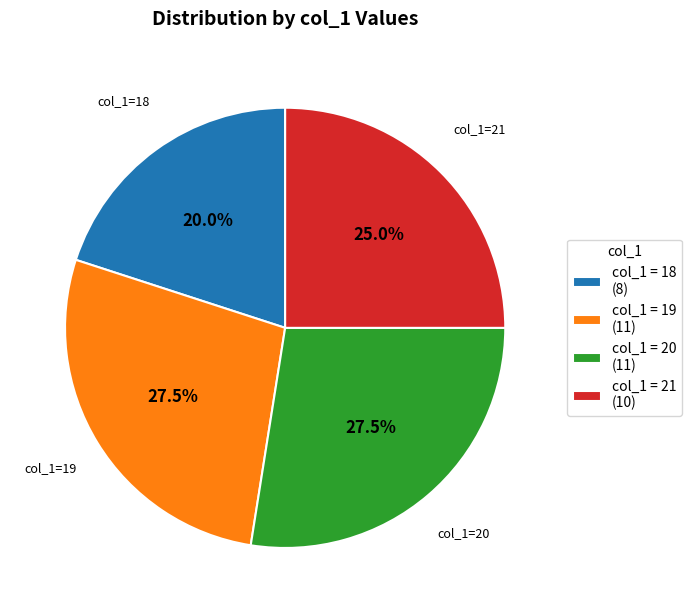

What is the ratio of the value at col_1=18 to the value at col_1=19?

0.7